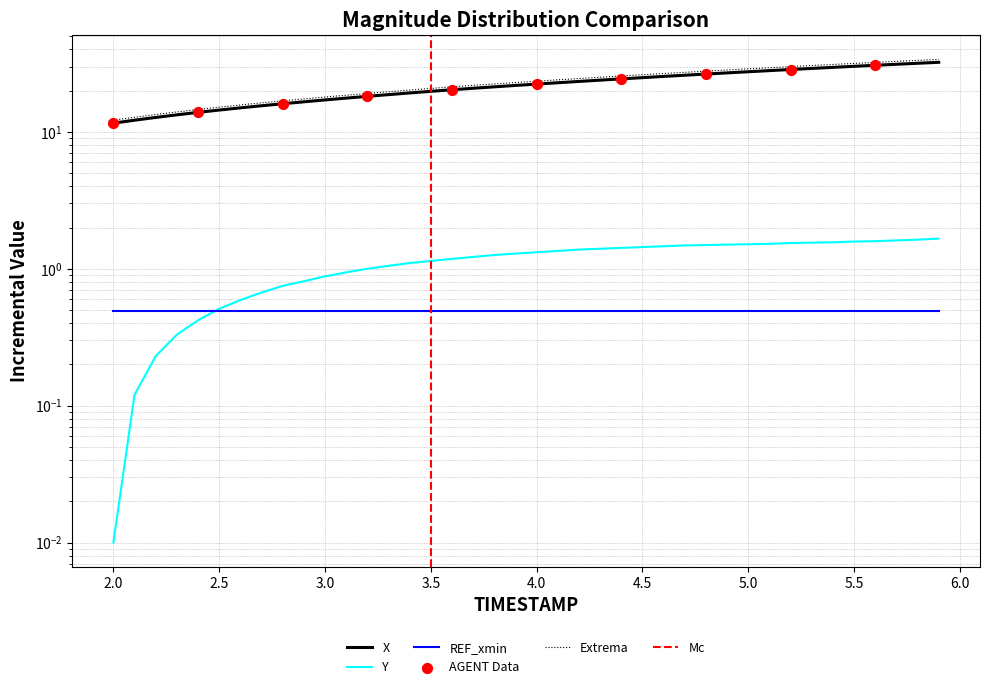

Which series reaches the minimum Y coordinate?

Y